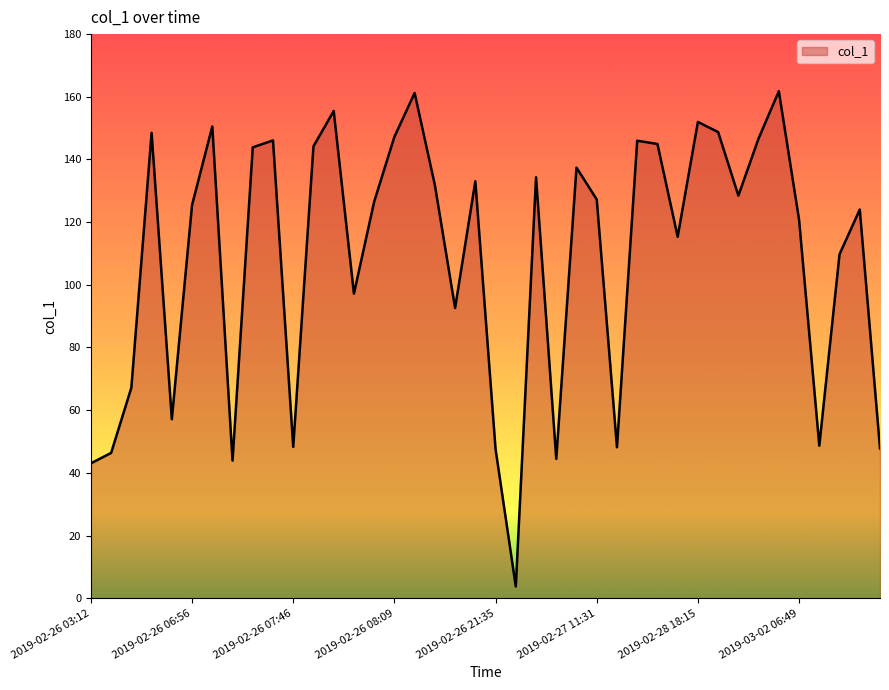

What is the difference between the maximum and minimum values?

158.1